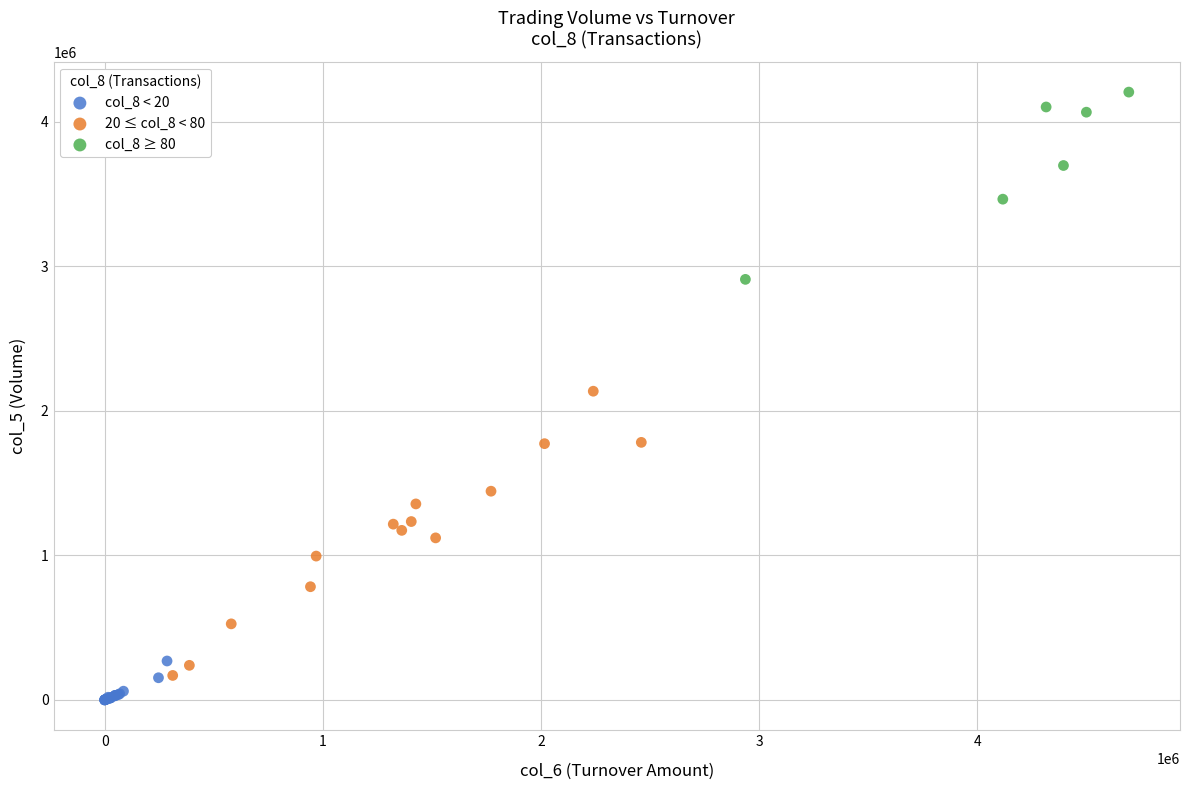

Which series reaches the maximum Y coordinate?

col_8 ≥ 80